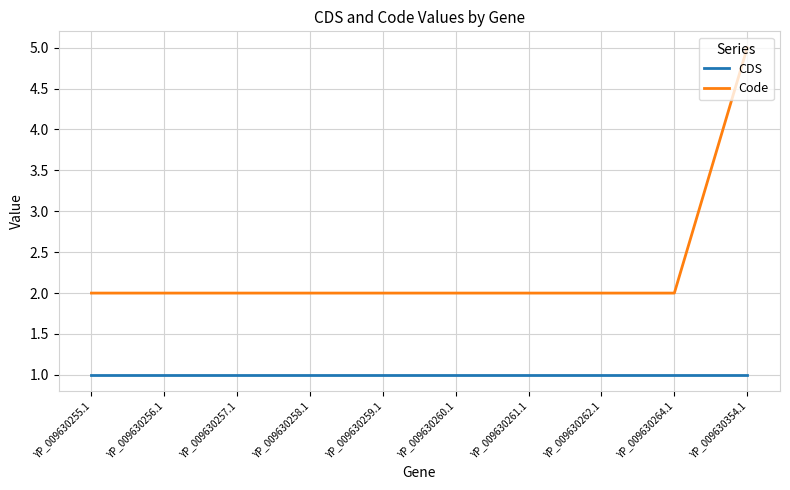

True or false: Code and CDS cross at least once.

False